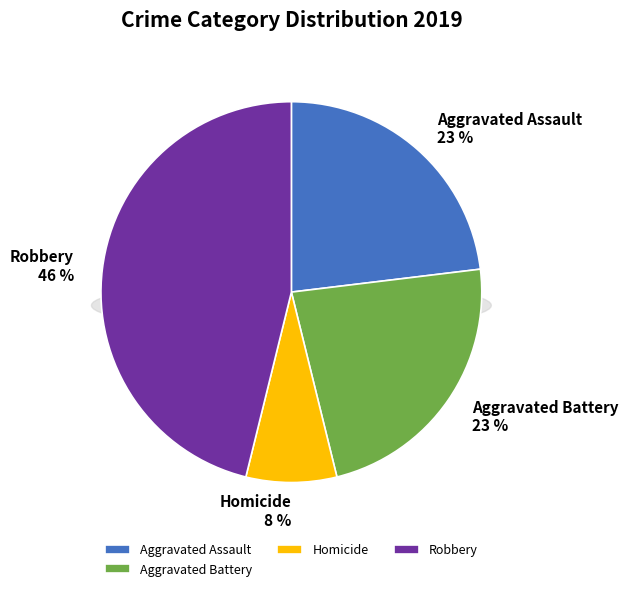

What percentage do Aggravated Battery and Homicide together represent?

30.8%